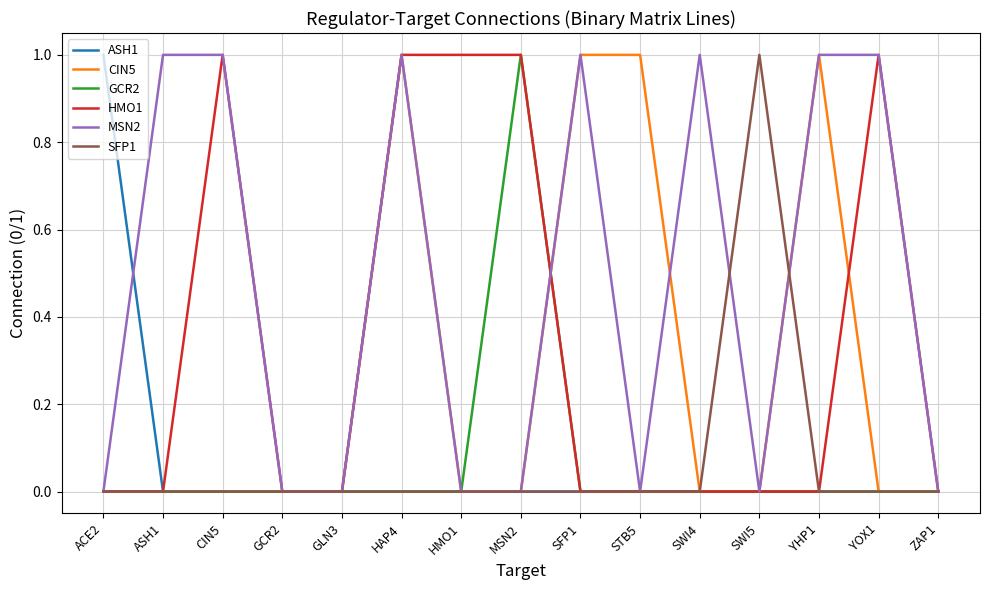

Which series has the largest total across all categories?

MSN2